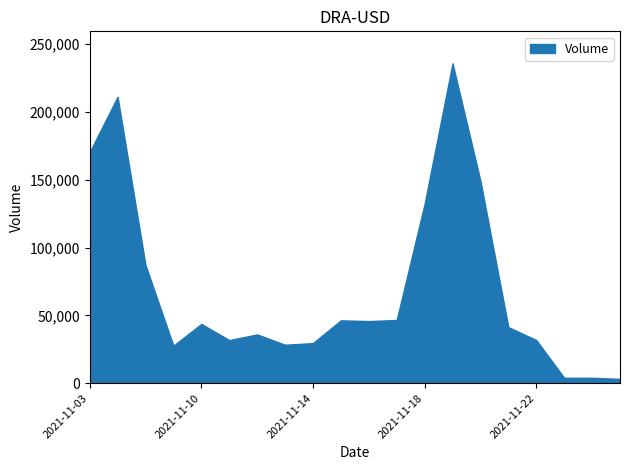

What is the greatest value displayed?

235813